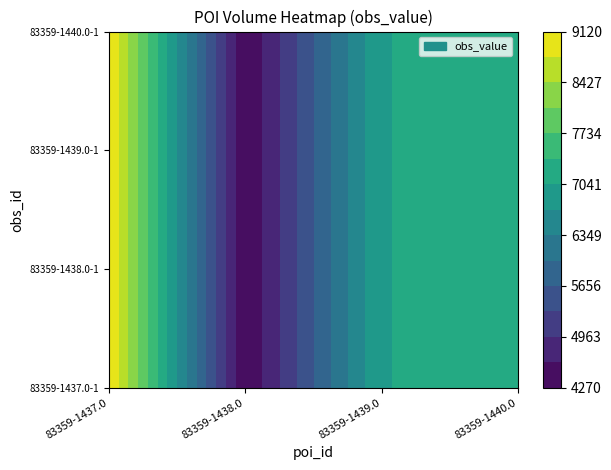

At which label does 83359-1438.0-1 first exceed 7290?

83359-1437.0